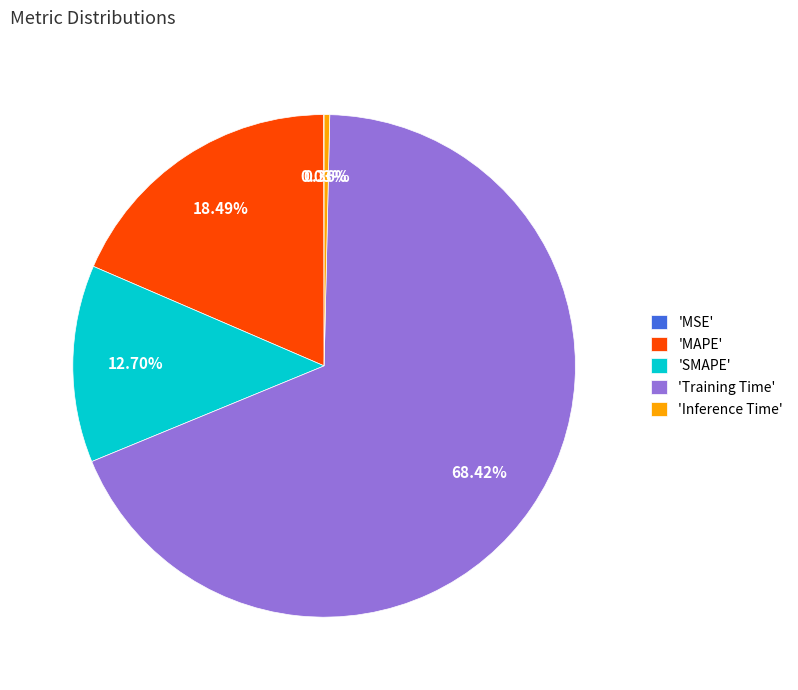

What is the largest slice in the pie chart?

'Training Time'